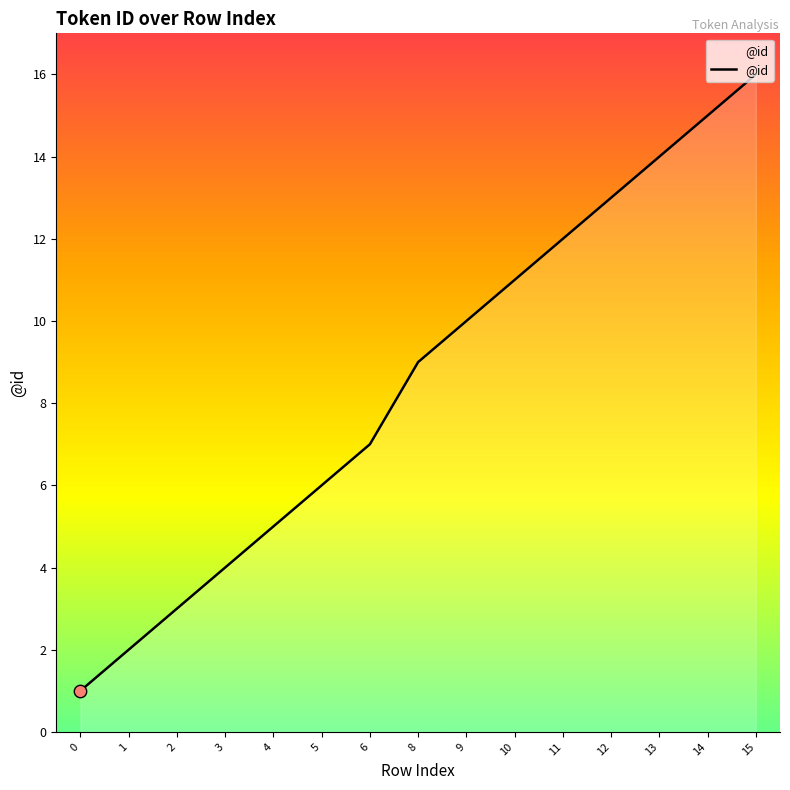

What is the change in value from 0 to 3?

+3